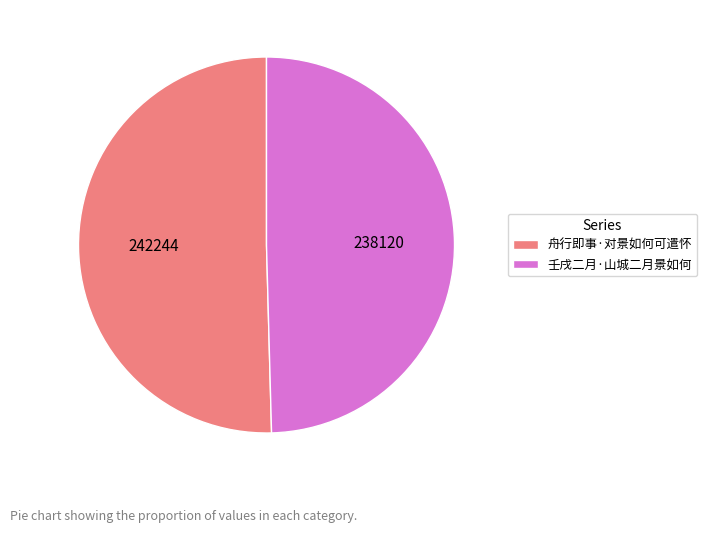

Which category has the smallest portion of the pie?

壬戌二月·山城二月景如何